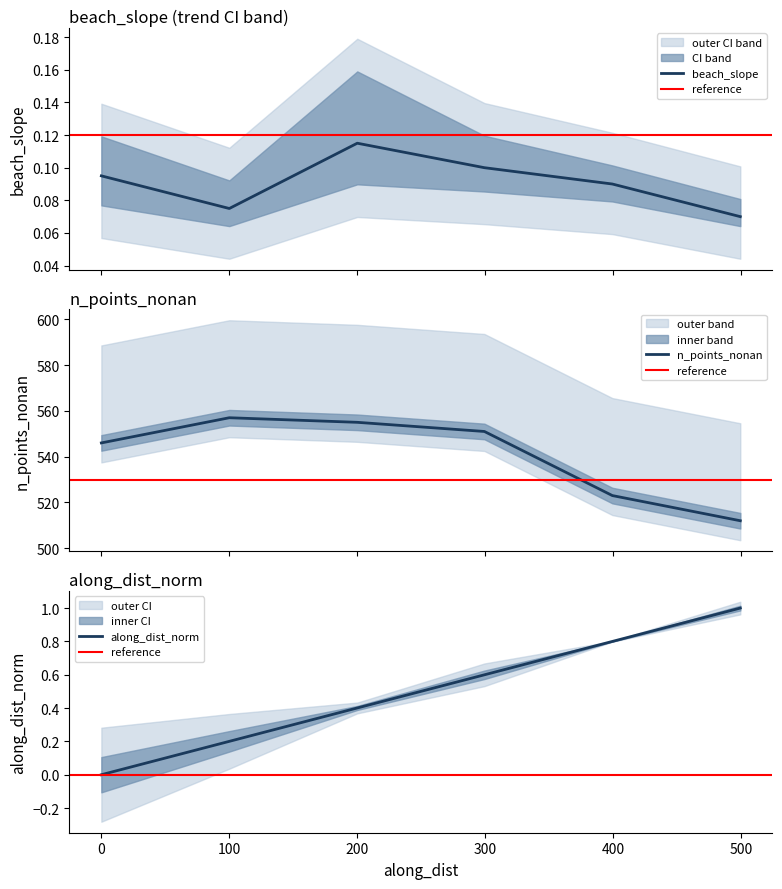

What is the average value of the n_points_nonan series?

541